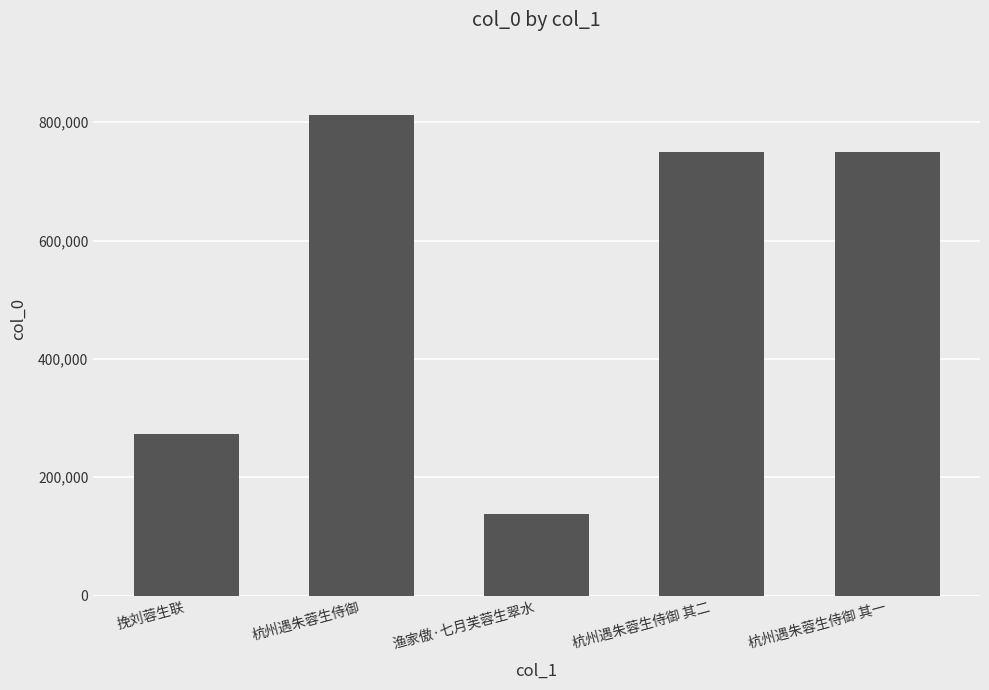

How many bars are there in total?

5